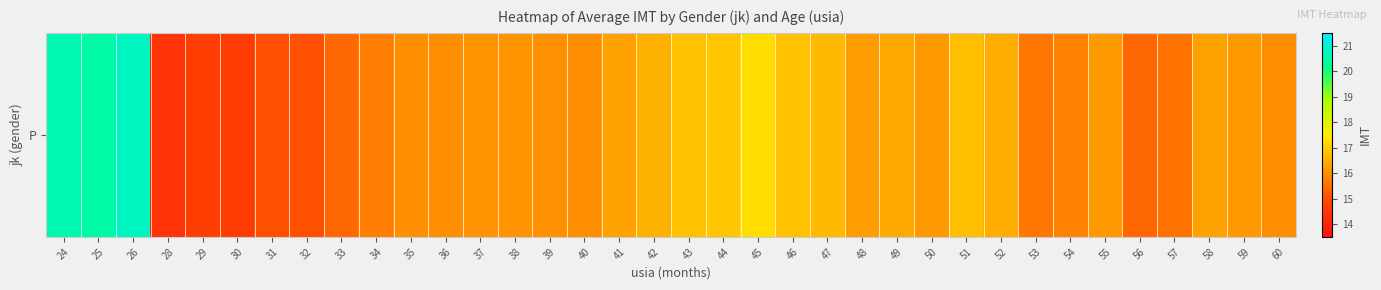

Which has a higher value, 26 or 43?

26